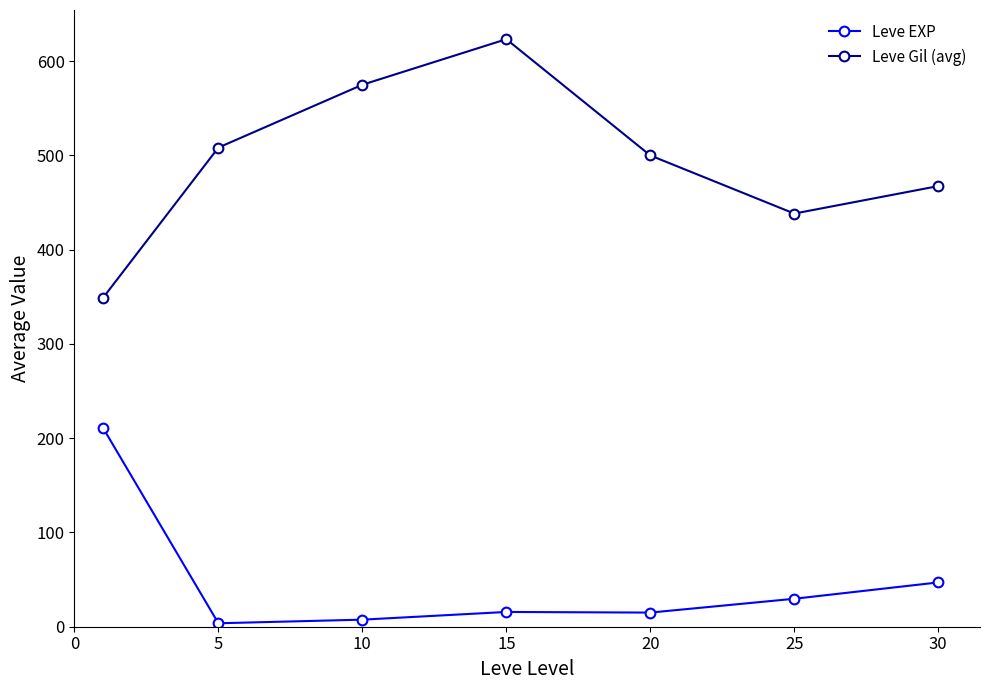

What is the average value of the Leve EXP series?

47.0